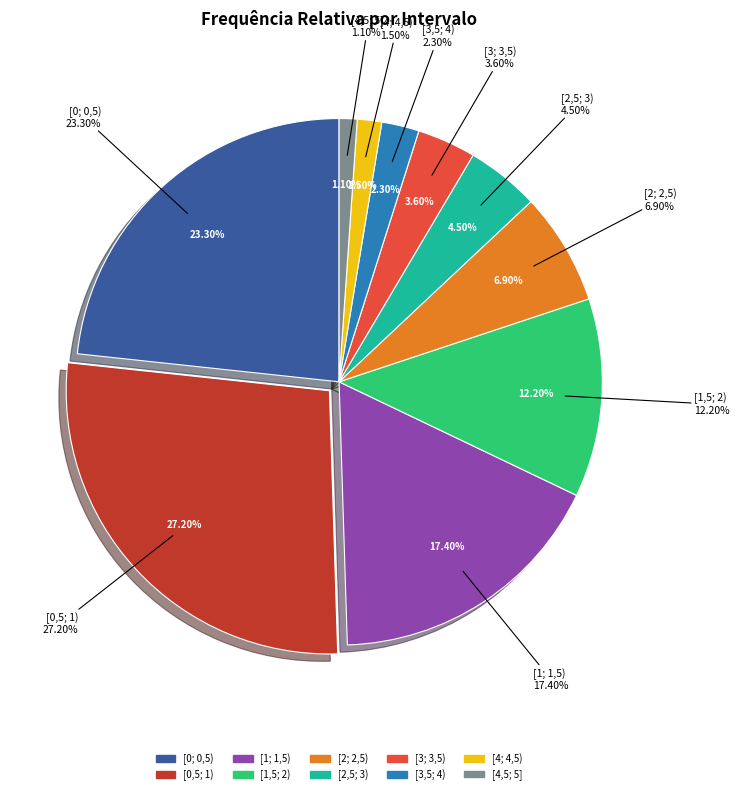

Is there any slice that represents more than half of the pie?

No